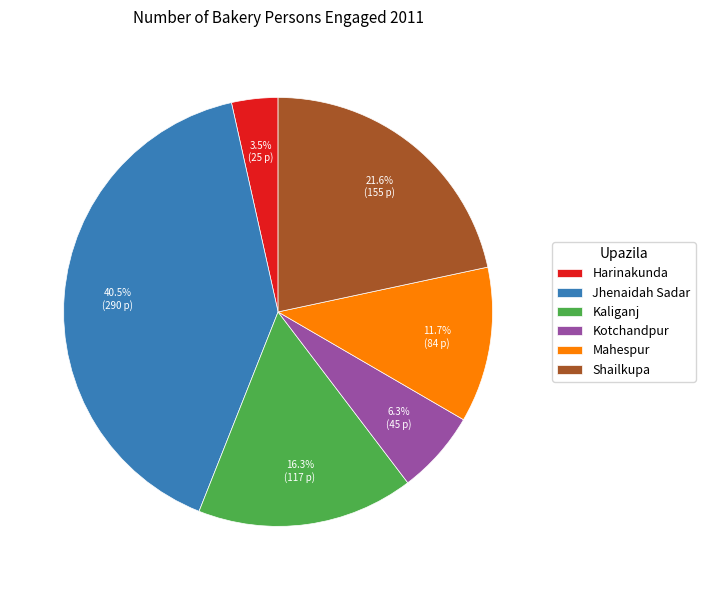

Which category has the biggest portion of the pie?

Jhenaidah Sadar